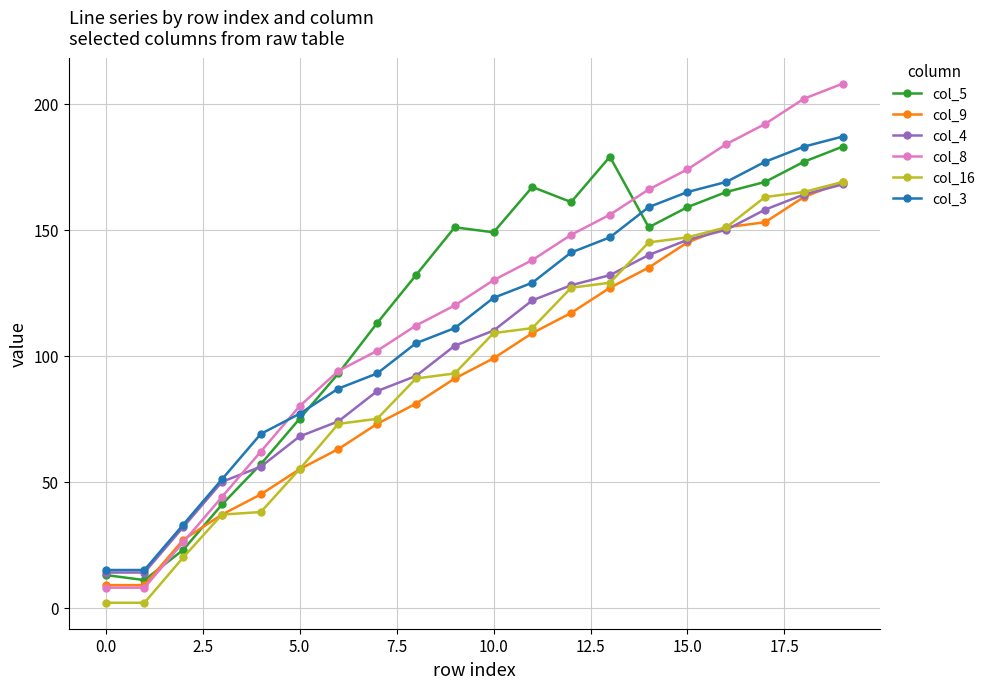

Which series has the widest spread of values?

col_8